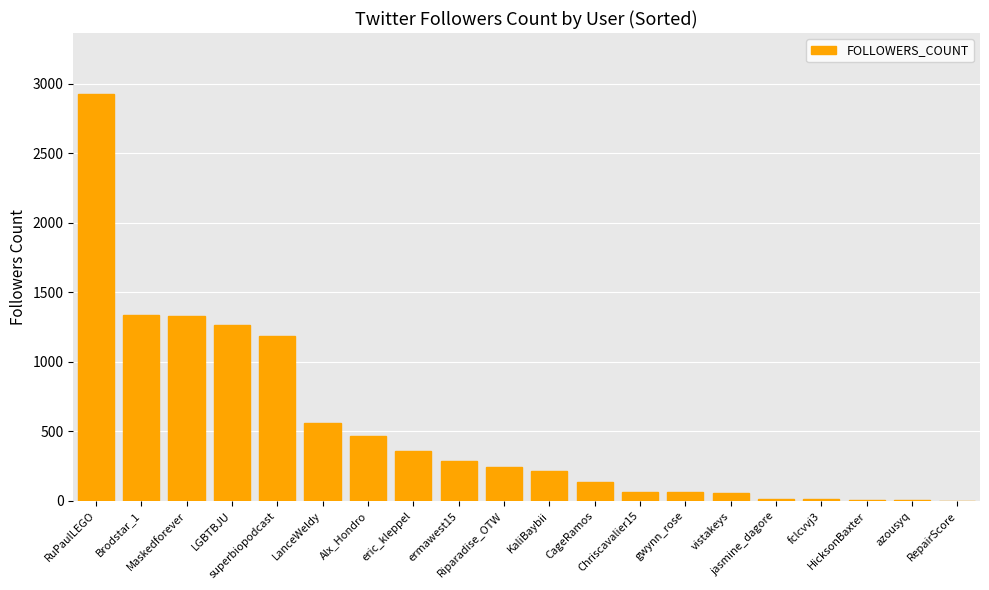

What is the greatest value displayed?

2927